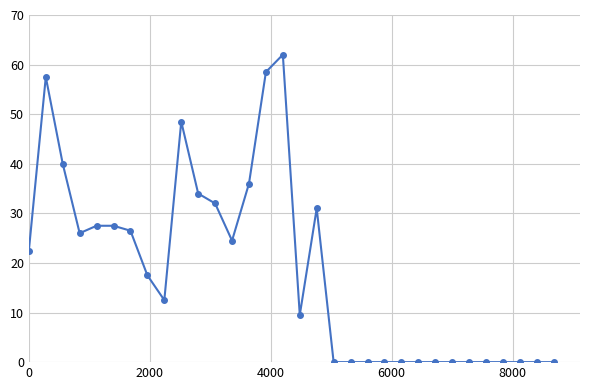

How many data points does each series have?

32